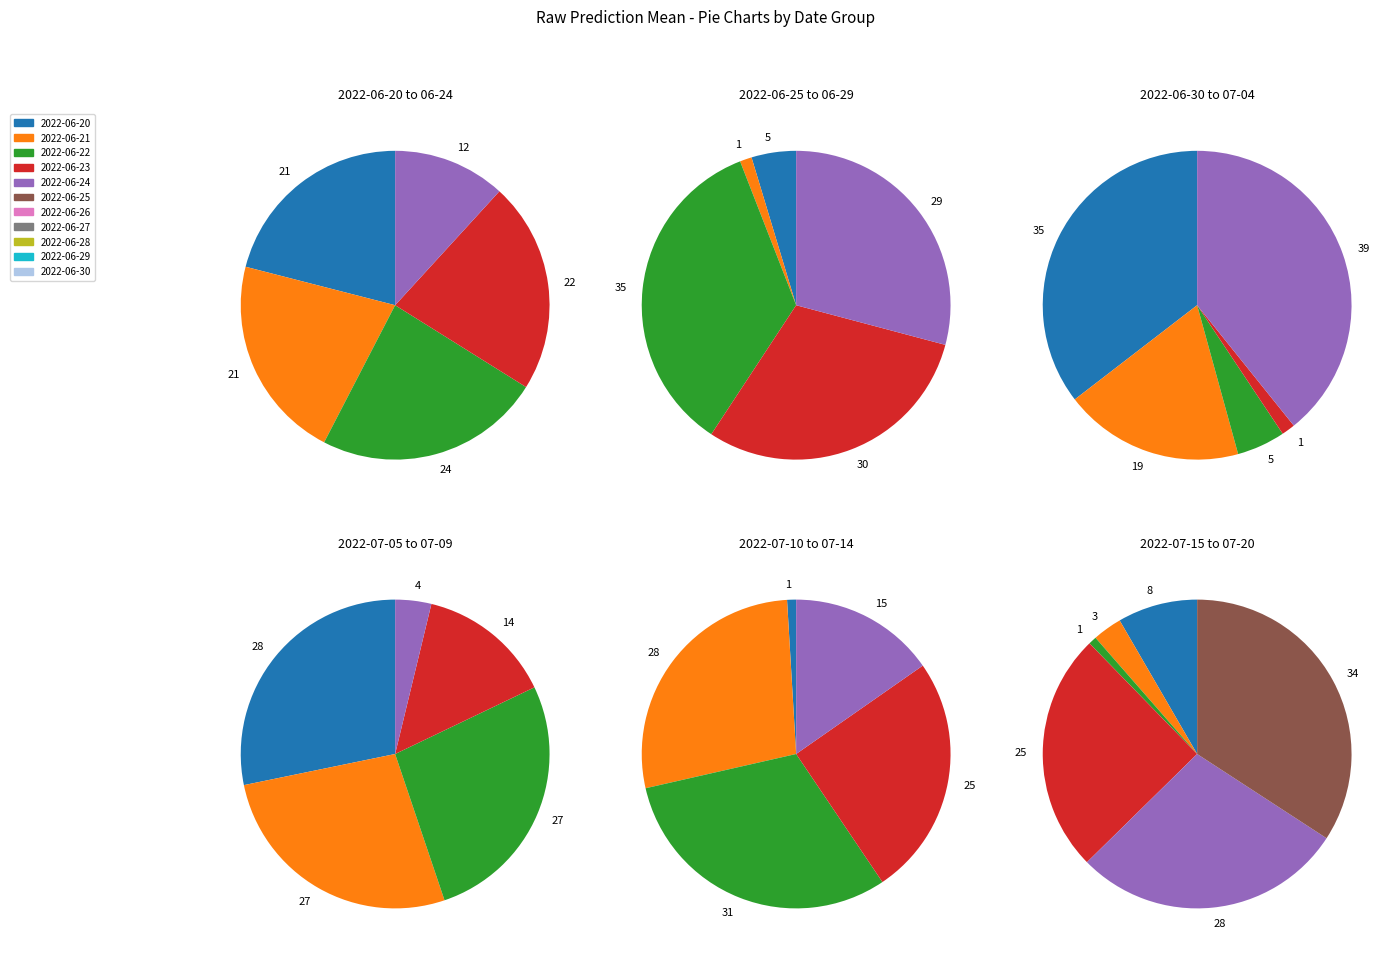

What percentage is NOT represented by 2022-06-26?

100.0%